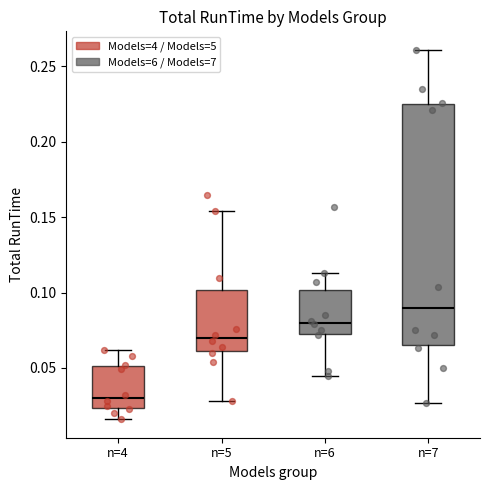

Which box has the highest median line?

n=7